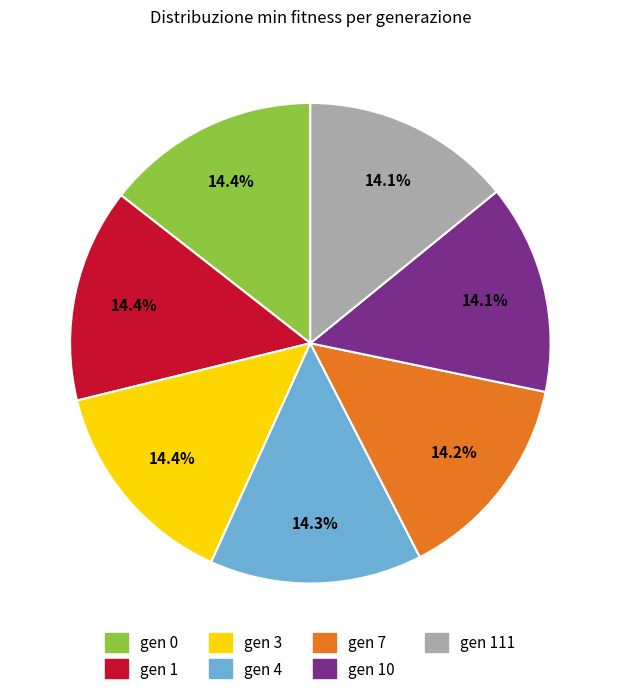

Does any single category account for the majority?

No